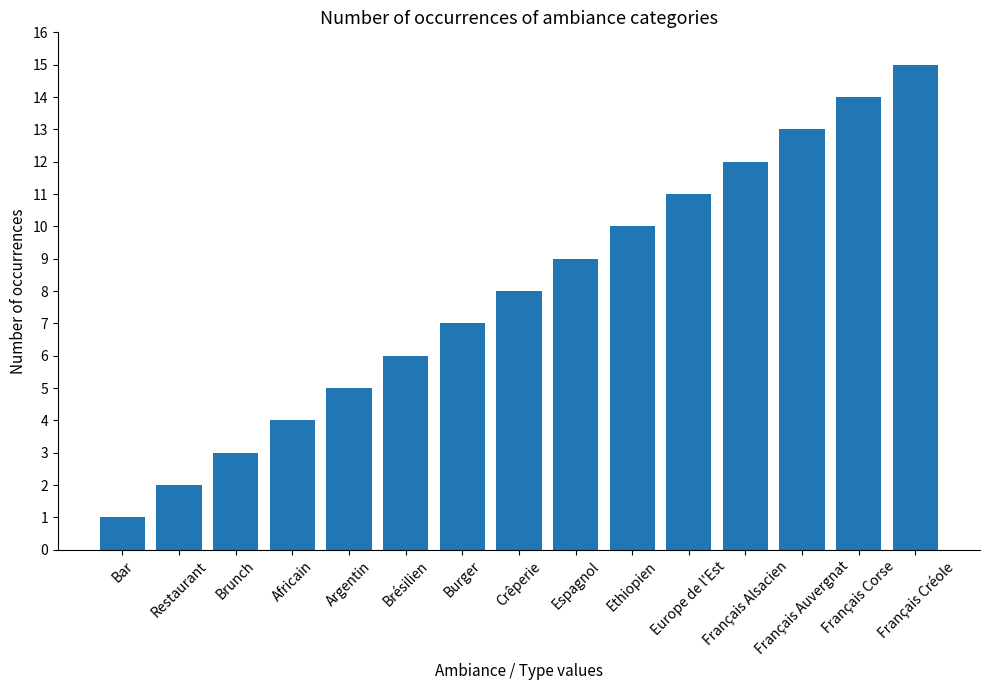

What is the change in value from Brésilien to Ethiopien?

+4